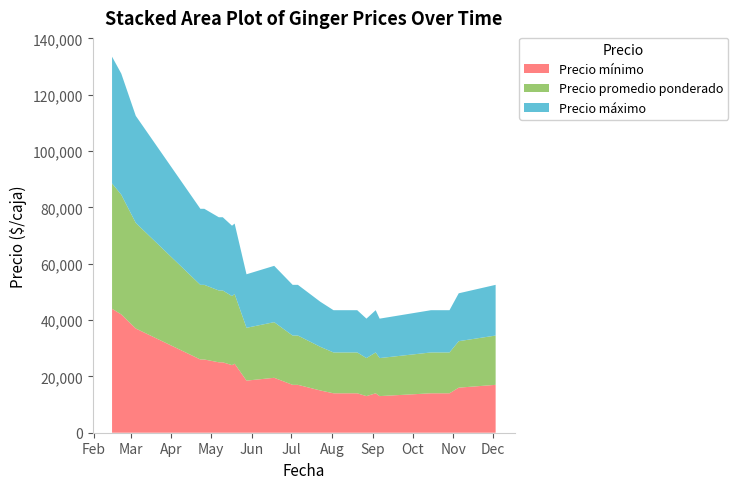

Reading left to right, transcribe all the data shown in this chart.

Precio mínimo: 2021-02-15=44000	2021-02-22=42000	2021-03-05=37000	2021-04-23=26000	2021-04-26=26000	2021-05-07=25000	2021-05-10=25000	2021-05-17=24000	2021-05-19=24500	2021-05-28=18500	2021-06-18=19500	2021-07-02=17000	2021-07-06=17000	2021-07-23=15000	2021-08-02=14000	2021-08-04=14000	2021-08-06=14000	2021-08-10=14000	2021-08-11=14000	2021-08-18=14000	2021-08-20=14000	2021-08-27=13000	2021-09-03=14000	2021-09-06=13000	2021-10-15=14000	2021-10-29=14000	2021-11-05=16000	2021-12-03=17000
Precio promedio ponderado: 2021-02-15=44500	2021-02-22=42500	2021-03-05=37500	2021-04-23=26500	2021-04-26=26500	2021-05-07=25500	2021-05-10=25500	2021-05-17=24500	2021-05-19=24750	2021-05-28=18750	2021-06-18=19750	2021-07-02=17500	2021-07-06=17500	2021-07-23=15500	2021-08-02=14500	2021-08-04=14500	2021-08-06=14500	2021-08-10=14500	2021-08-11=14500	2021-08-18=14500	2021-08-20=14500	2021-08-27=13500	2021-09-03=14500	2021-09-06=13500	2021-10-15=14500	2021-10-29=14500	2021-11-05=16500	2021-12-03=17500
Precio máximo: 2021-02-15=45000	2021-02-22=43000	2021-03-05=38000	2021-04-23=27000	2021-04-26=27000	2021-05-07=26000	2021-05-10=26000	2021-05-17=25000	2021-05-19=25000	2021-05-28=19000	2021-06-18=20000	2021-07-02=18000	2021-07-06=18000	2021-07-23=16000	2021-08-02=15000	2021-08-04=15000	2021-08-06=15000	2021-08-10=15000	2021-08-11=15000	2021-08-18=15000	2021-08-20=15000	2021-08-27=14000	2021-09-03=15000	2021-09-06=14000	2021-10-15=15000	2021-10-29=15000	2021-11-05=17000	2021-12-03=18000